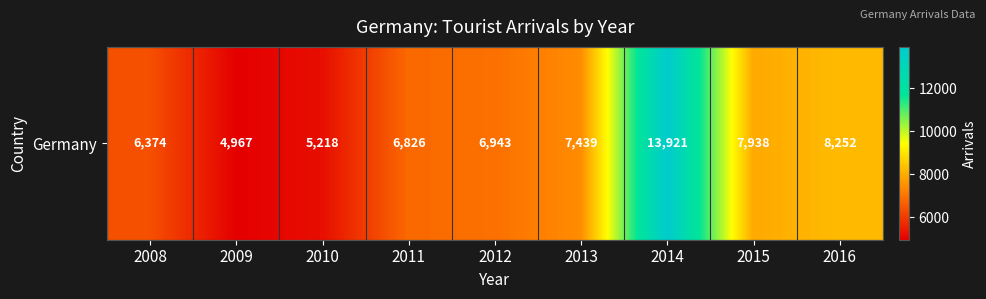

Read the value at 2011, to the nearest 100.

6800